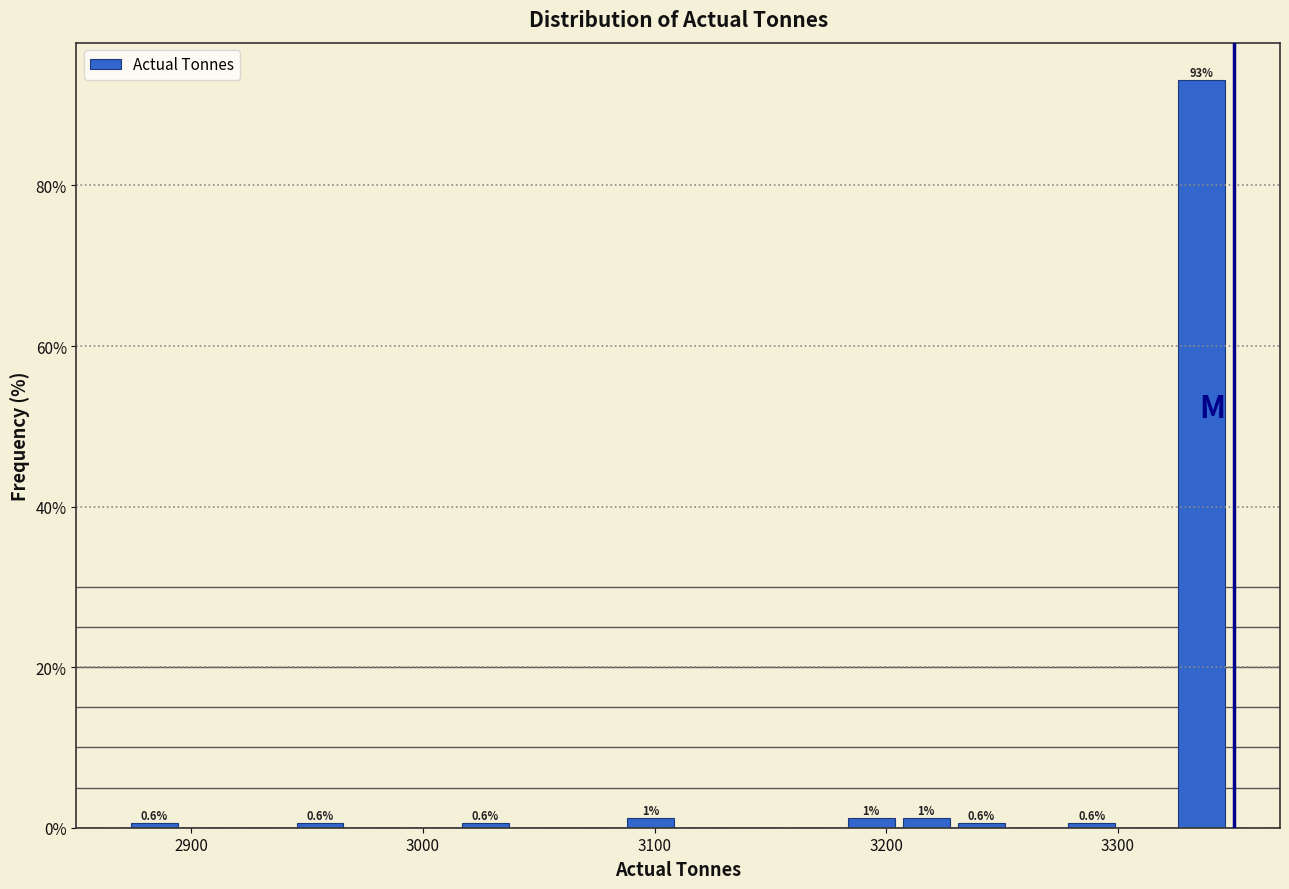

Around what value on the x-axis is the tallest bar? Give the approximate position of its centre, as read against the axis.

3340